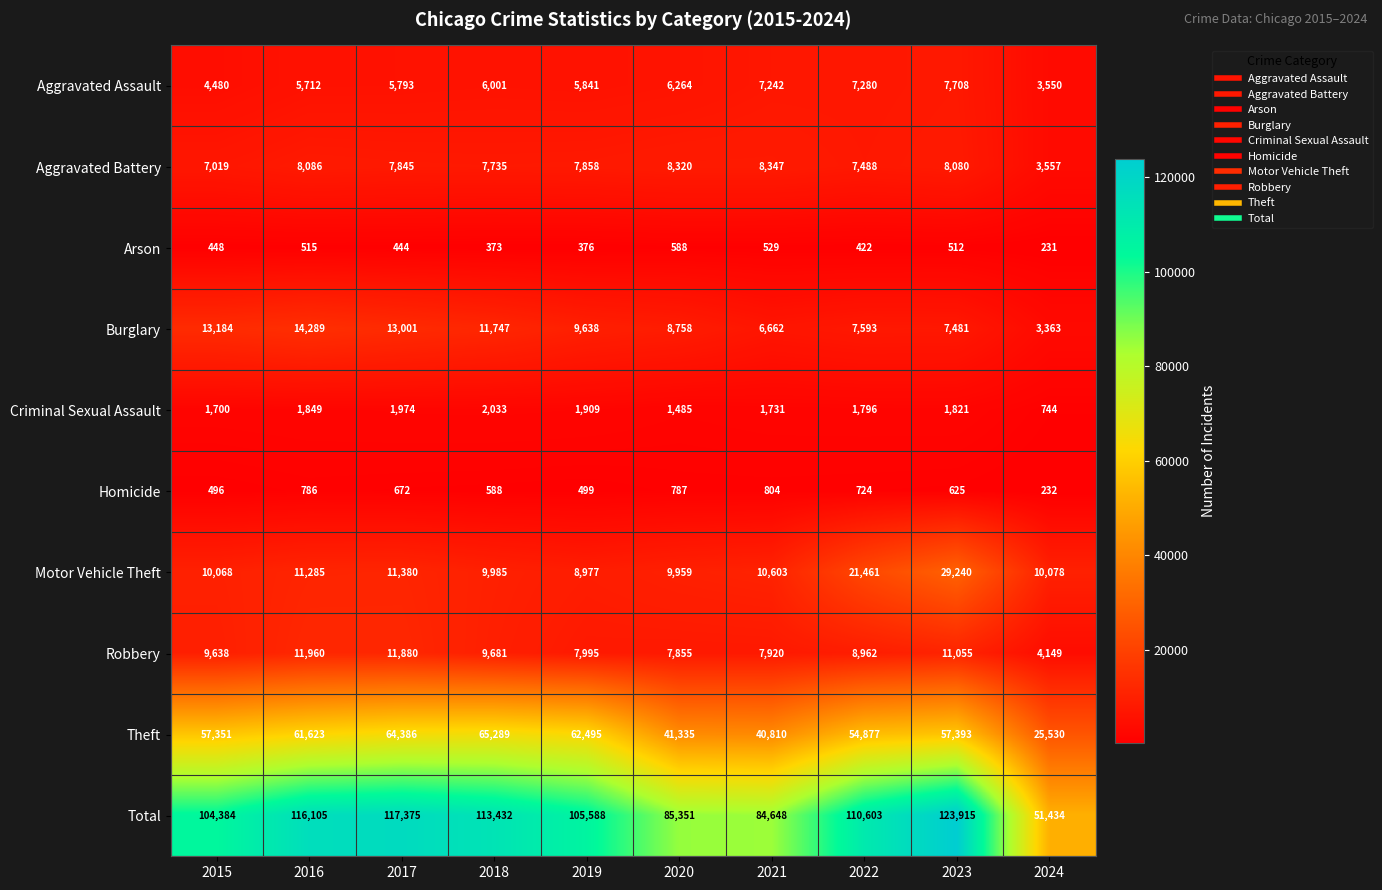

What is the average value of the Arson series?

444